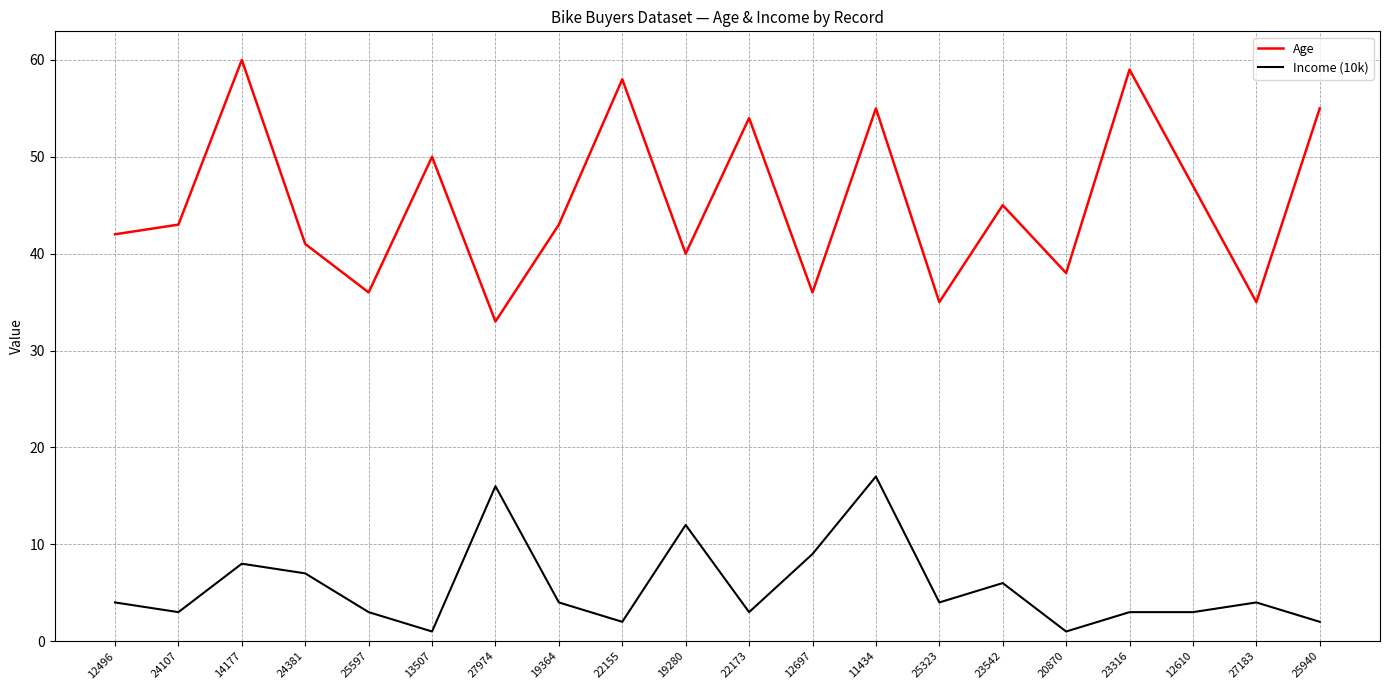

Rank the series by their maximum value, from lowest to highest.

Income (10k), Age